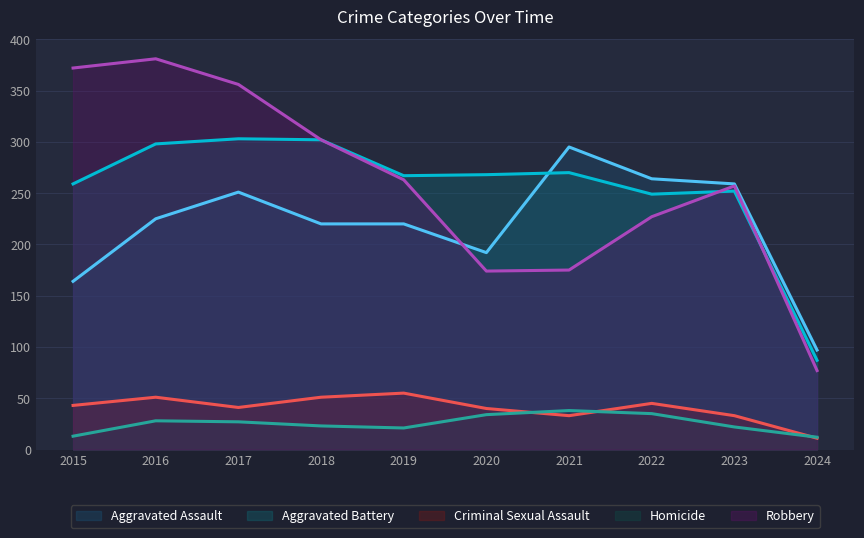

Reading left to right, extract all data points from this chart.

Aggravated Assault: 164	225	251	220	220	192	295	264	259	97
Aggravated Battery: 259	298	303	302	267	268	270	249	252	87
Criminal Sexual Assault: 43	51	41	51	55	40	33	45	33	11
Homicide: 13	28	27	23	21	34	38	35	22	12
Robbery: 372	381	356	302	263	174	175	227	257	77